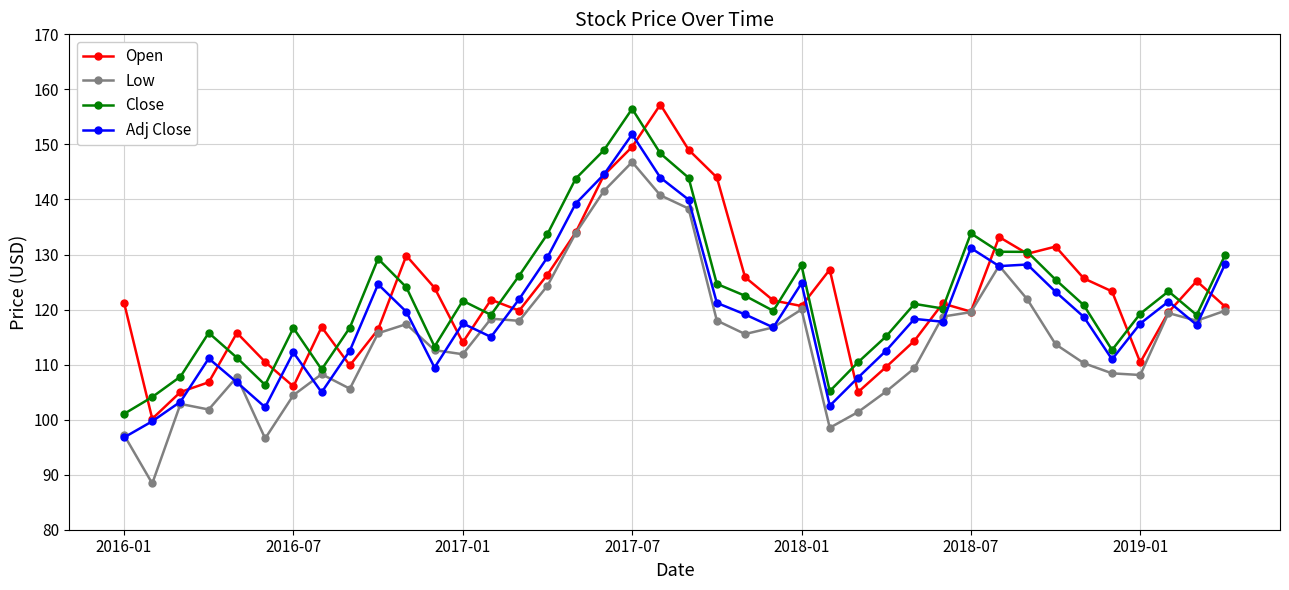

True or false: Adj Close and Close intersect in this chart.

False